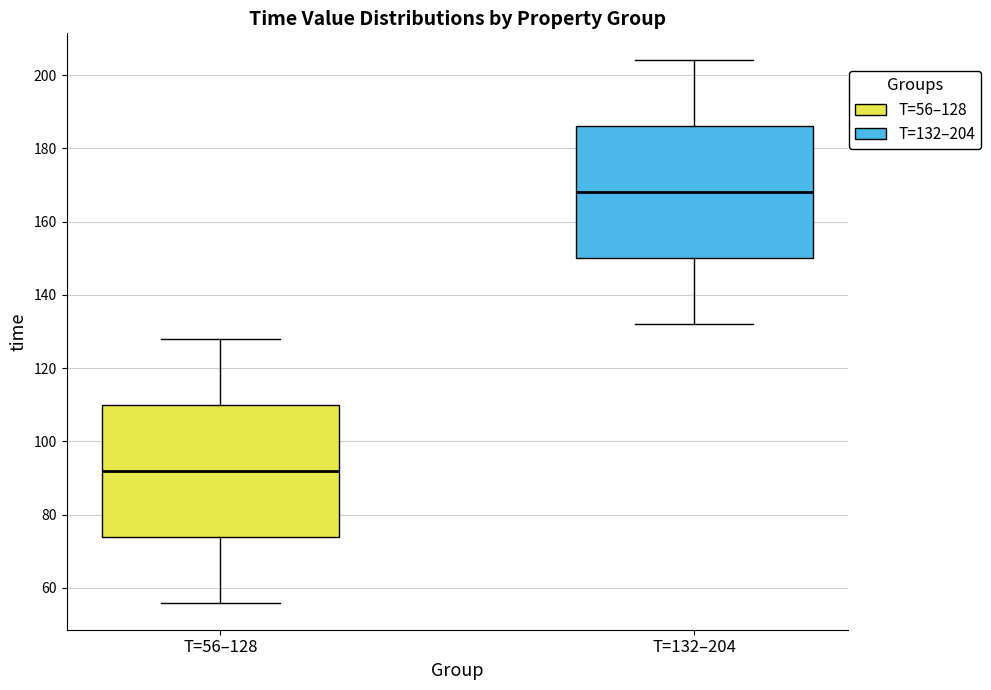

Reading left to right, transcribe this box plot: for each box, give where its median line is, the range the box spans, and where its two whiskers end, as read against the y-axis. The values are not printed on the chart, so give them approximately, as read against the axis.

T=56–128: median 92, box 74 to 110, whiskers 56 to 128
T=132–204: median 168, box 150 to 186, whiskers 132 to 204